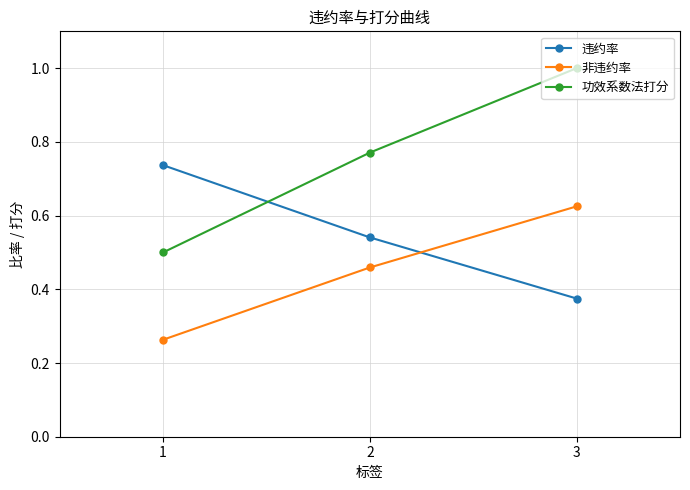

Is the value of 违约率 at 1 greater than the value of 功效系数法打分 at 2?

No